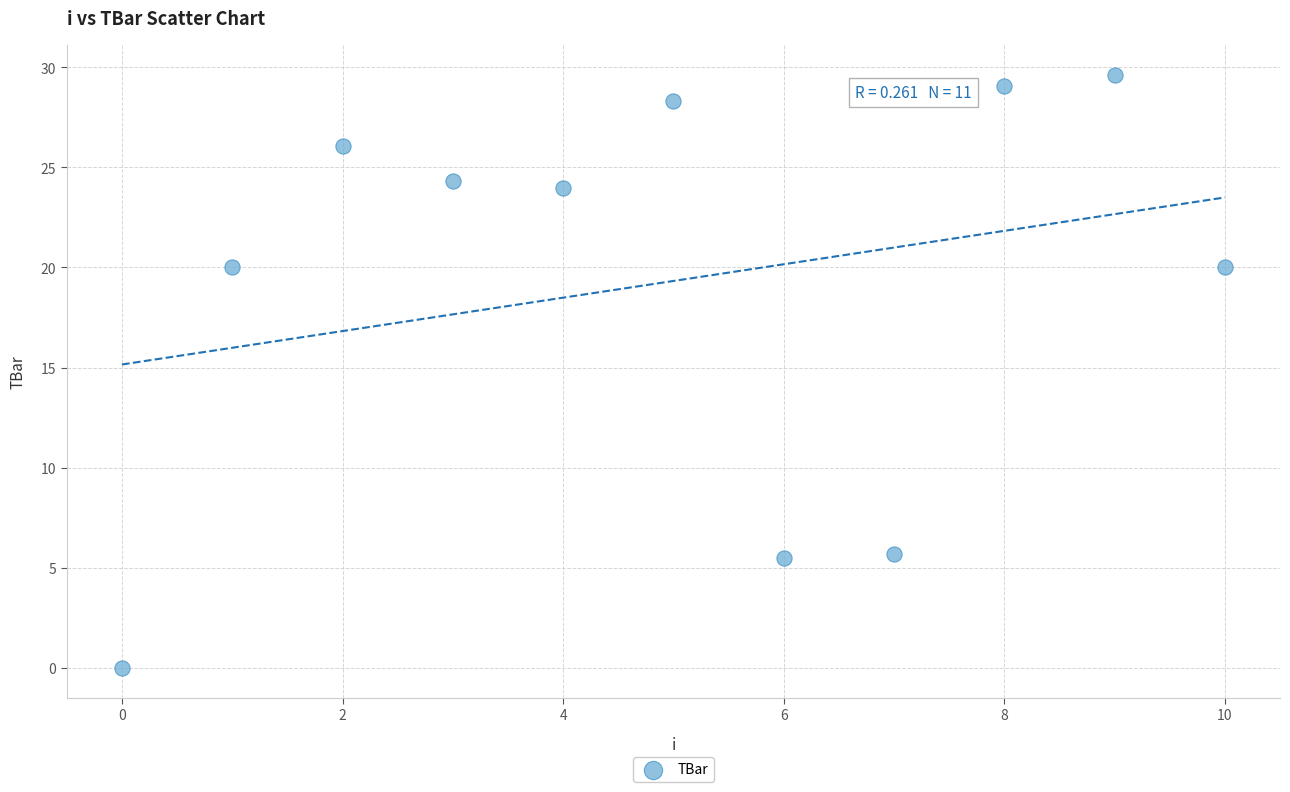

What is the range of Y values (max minus min)?

29.6